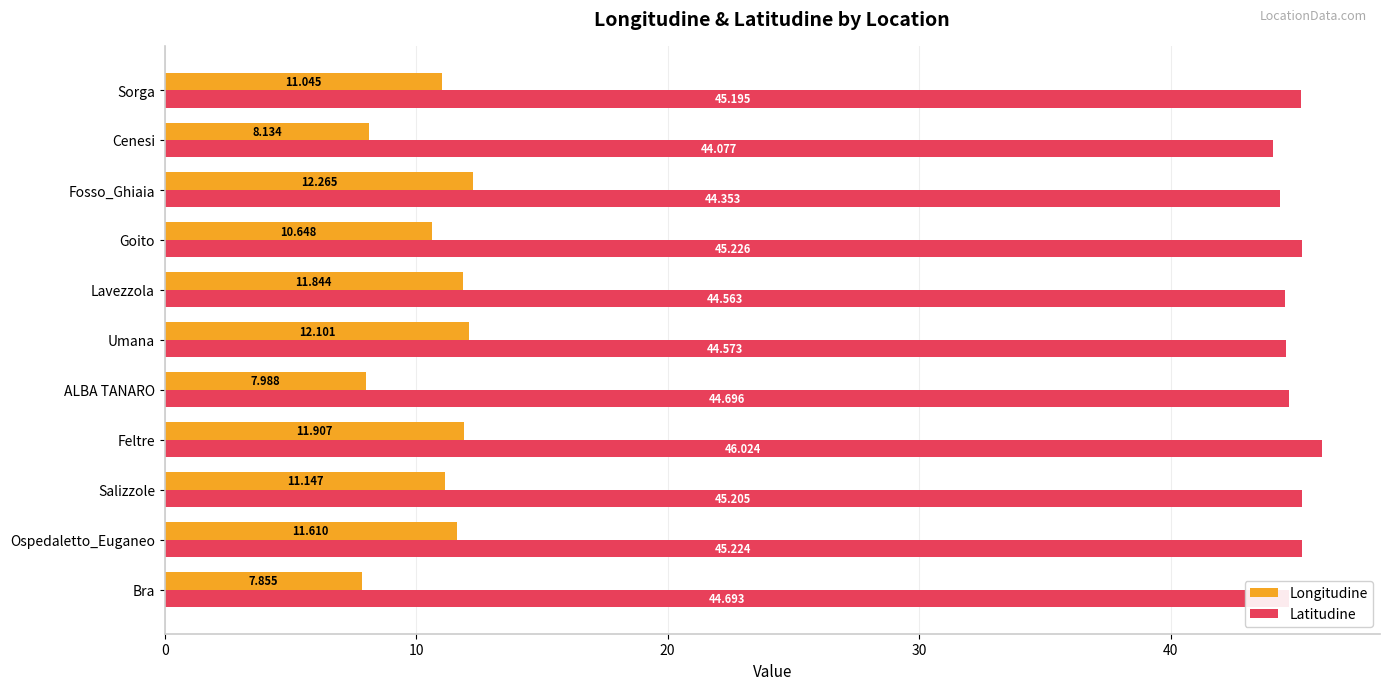

At how many categories does at least one series exceed 32?

11